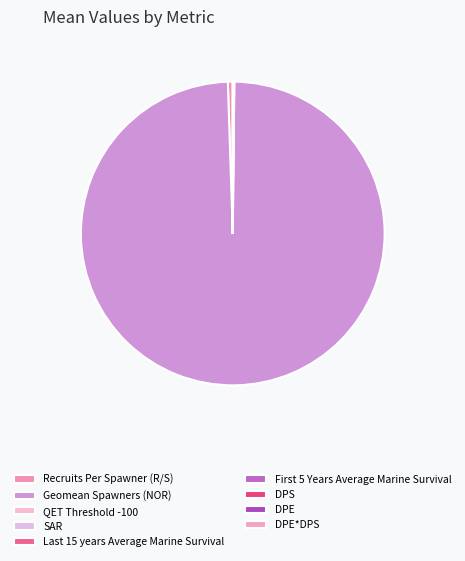

What is the change in value from Recruits Per Spawner (R/S) to DPE*DPS?

-2.5